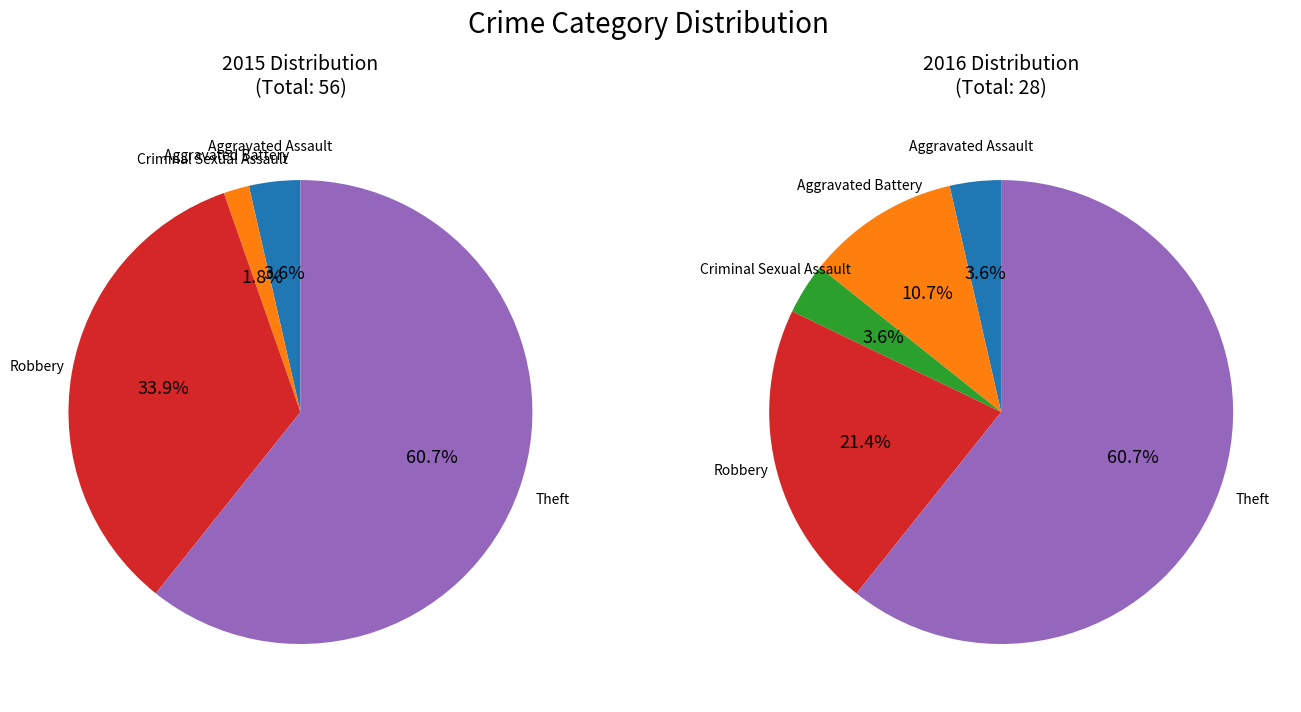

Rank the categories by 2016 value from highest to lowest.

Theft, Robbery, Aggravated Battery, Aggravated Assault, Criminal Sexual Assault